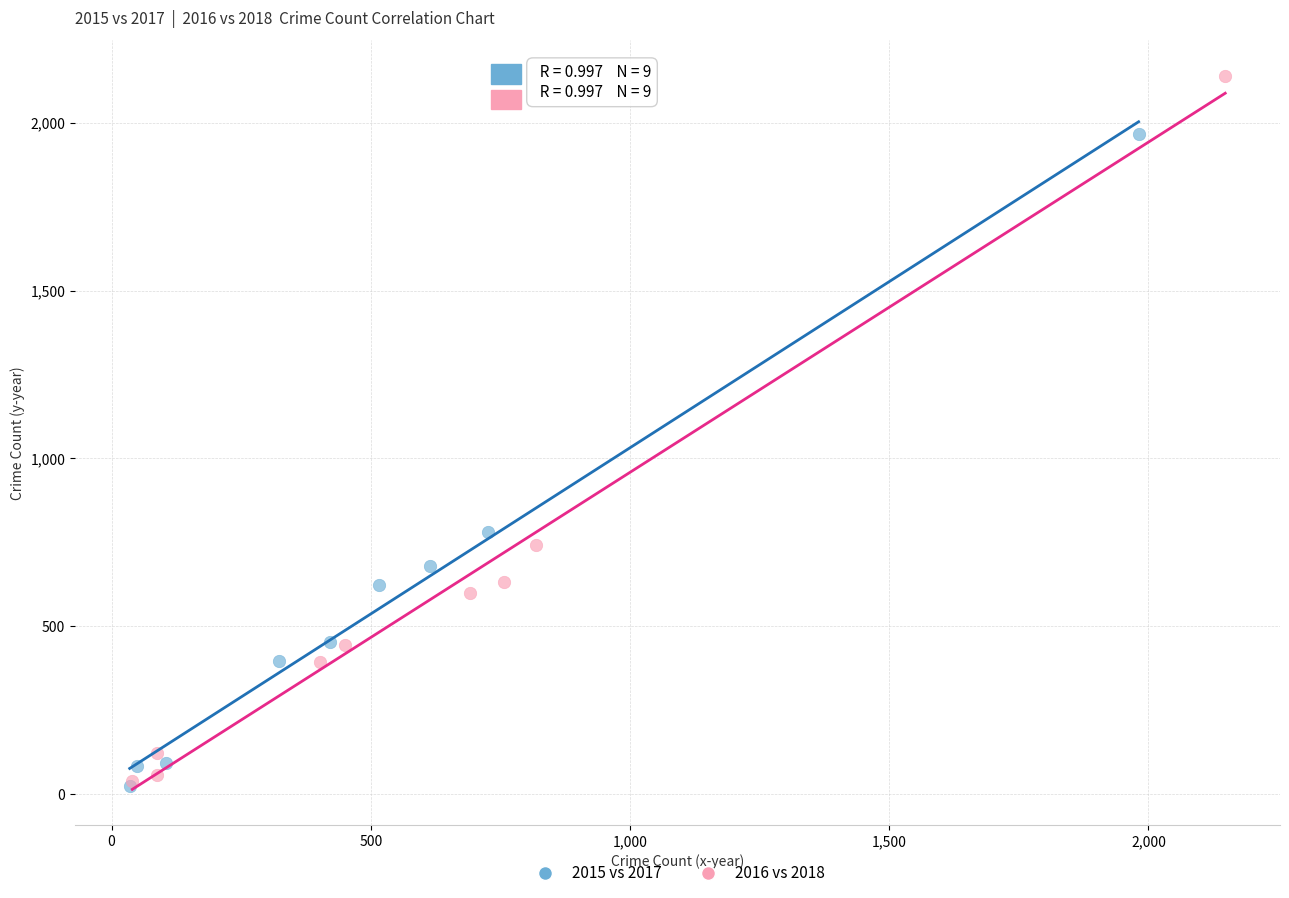

Which series contains the highest Y value?

2016 vs 2018